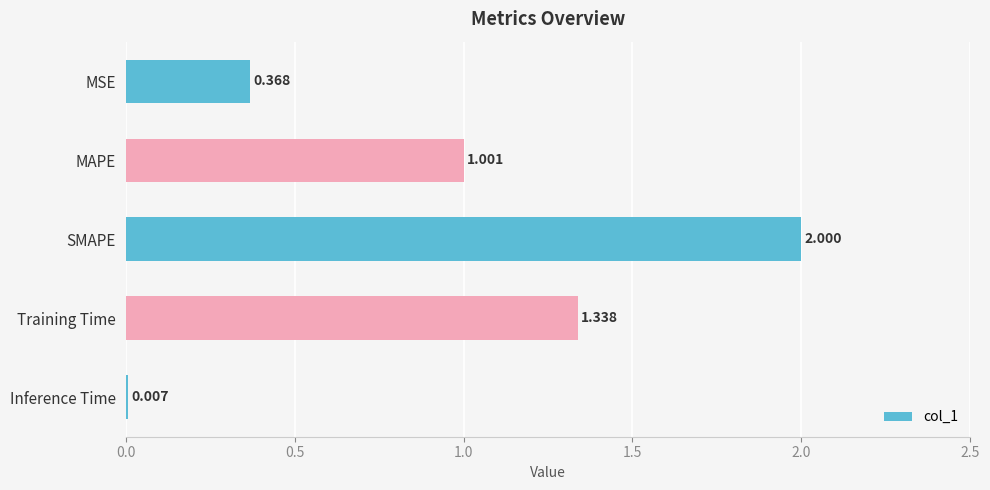

Between Inference Time and SMAPE, which is larger?

SMAPE